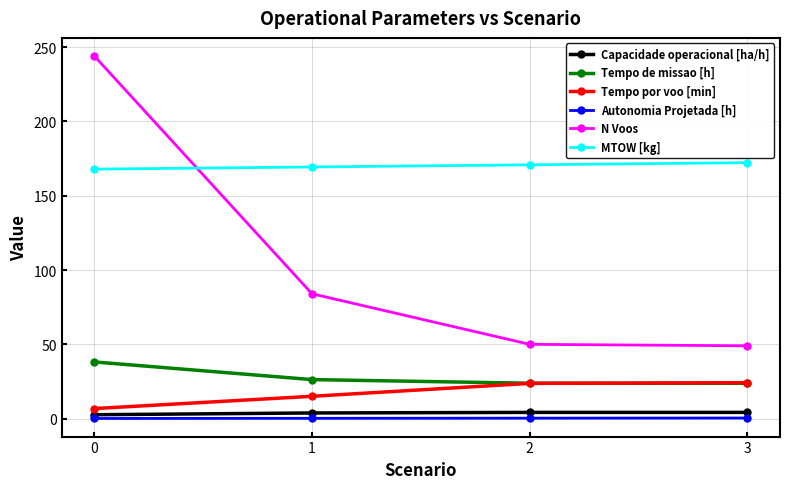

True or false: Tempo de missao [h] has more than 1 interior local peaks.

False